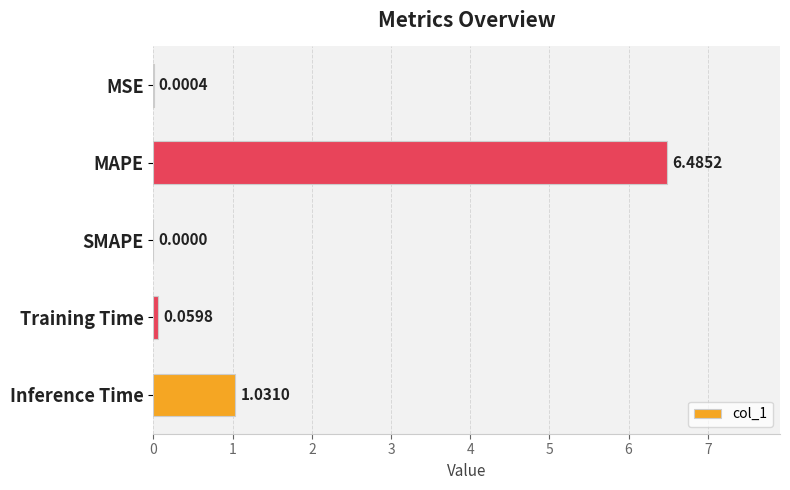

Which label corresponds to the largest value in the chart?

MAPE